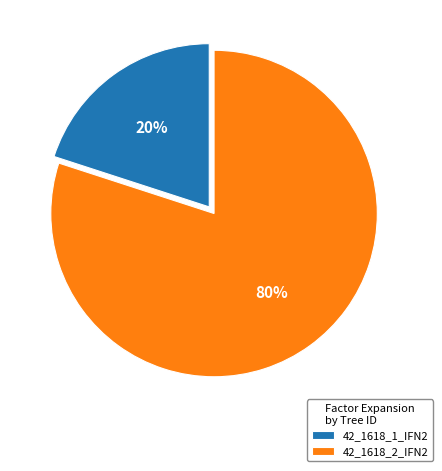

Which slice is the smallest?

42_1618_1_IFN2